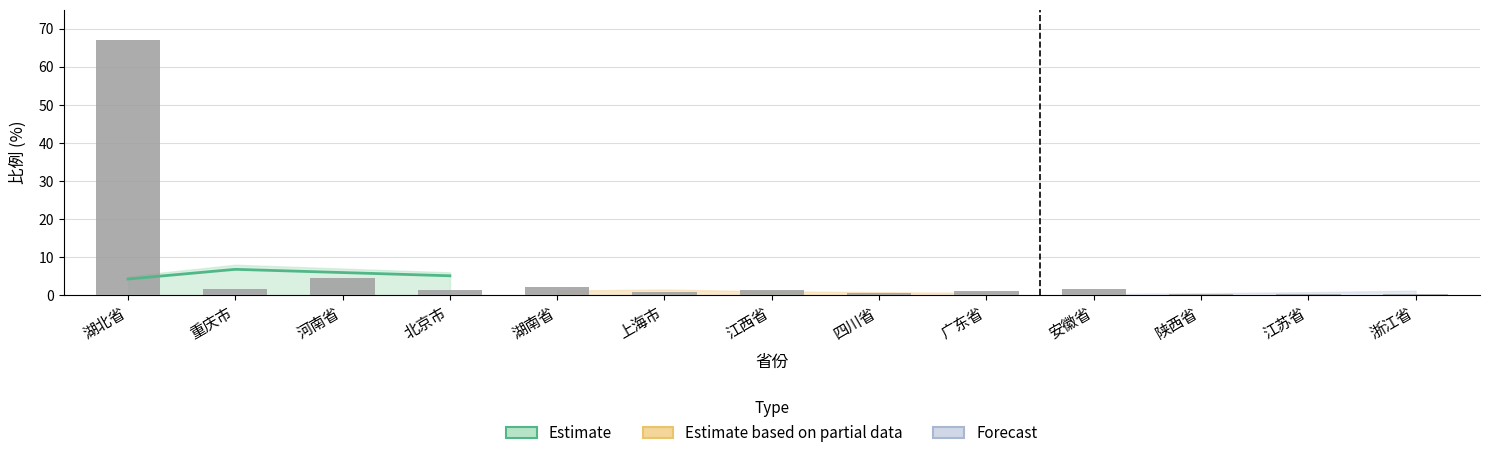

What is the minimum value shown in the chart?

0.3